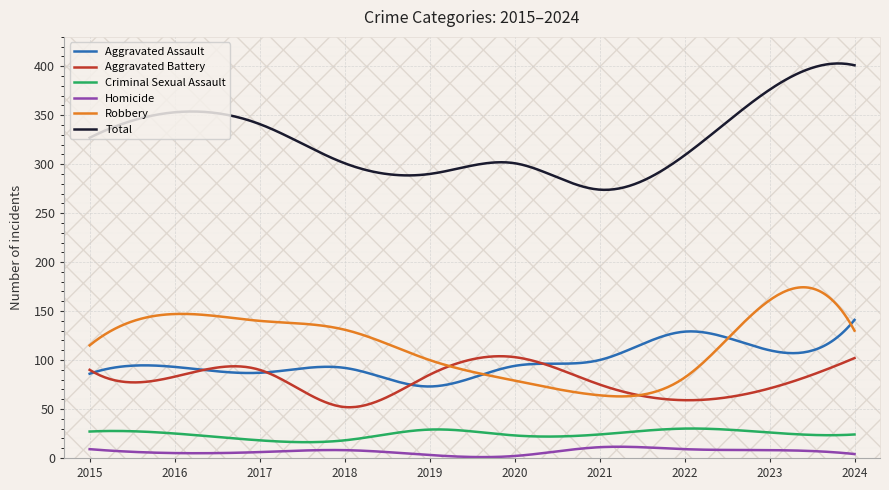

Which series has the largest range (max minus min)?

Total